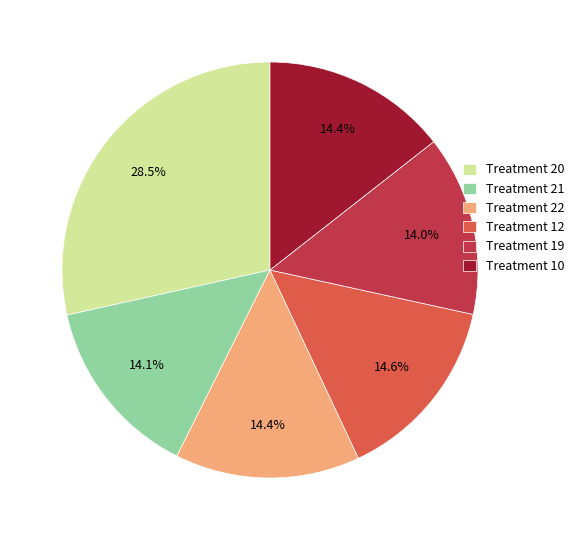

What is the largest slice in the pie chart?

Treatment 20